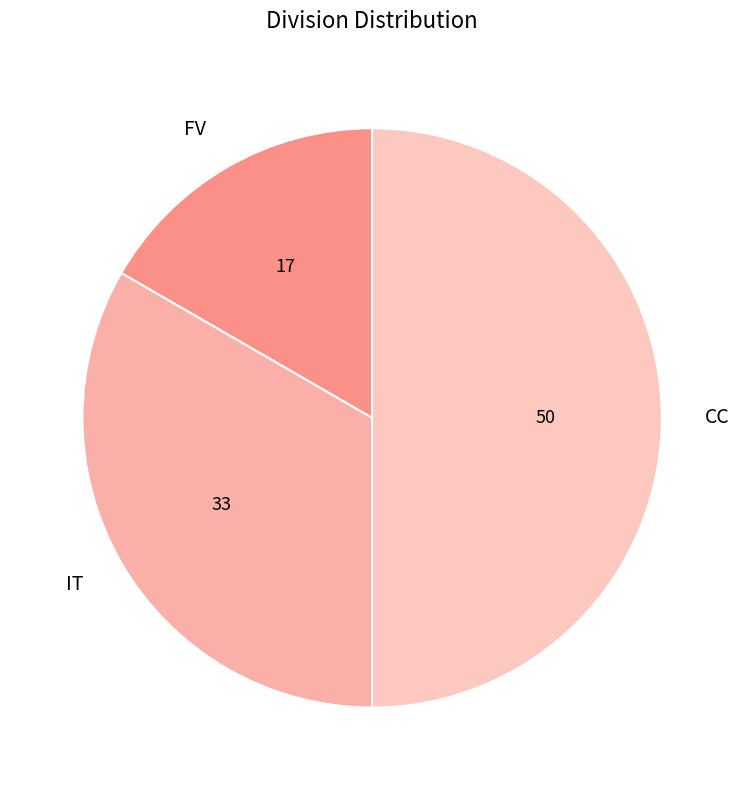

Does FV represent more than half of the total?

No